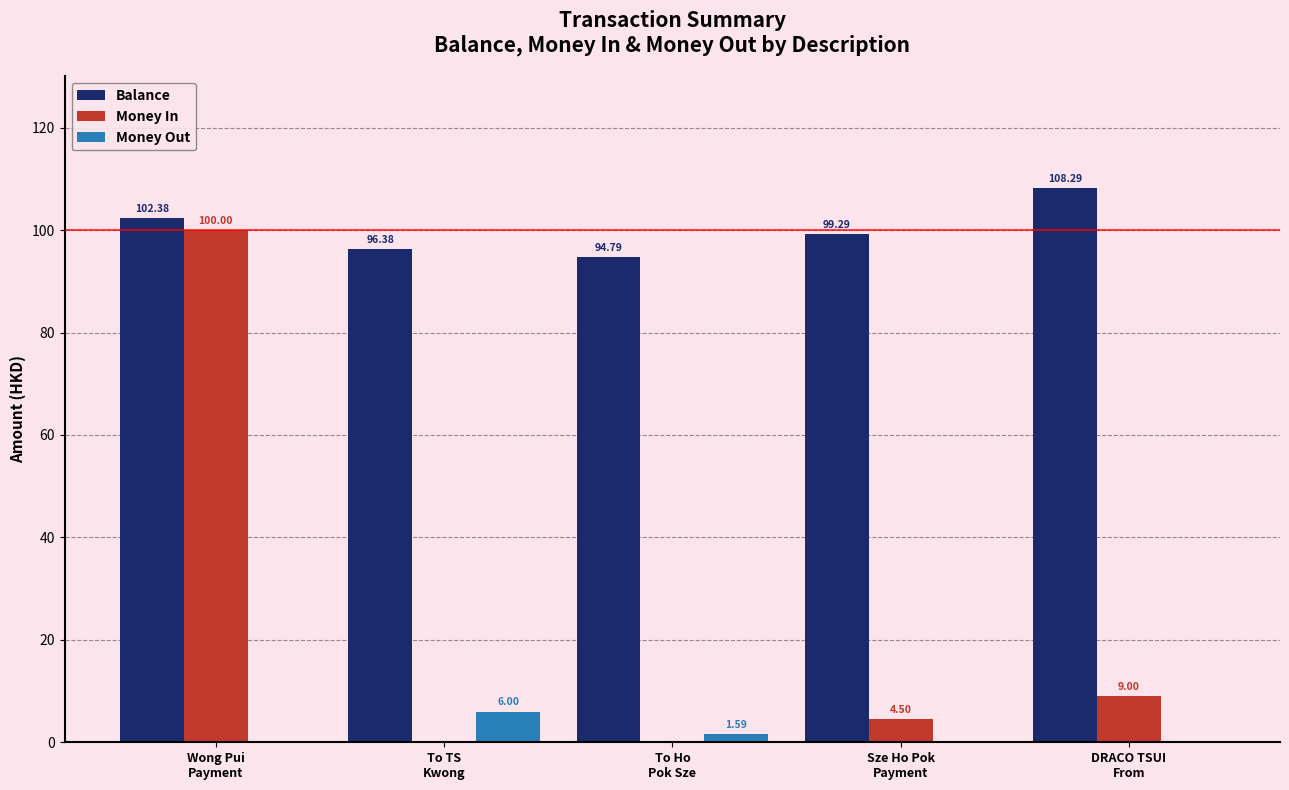

Which series has the largest total across all categories?

Balance